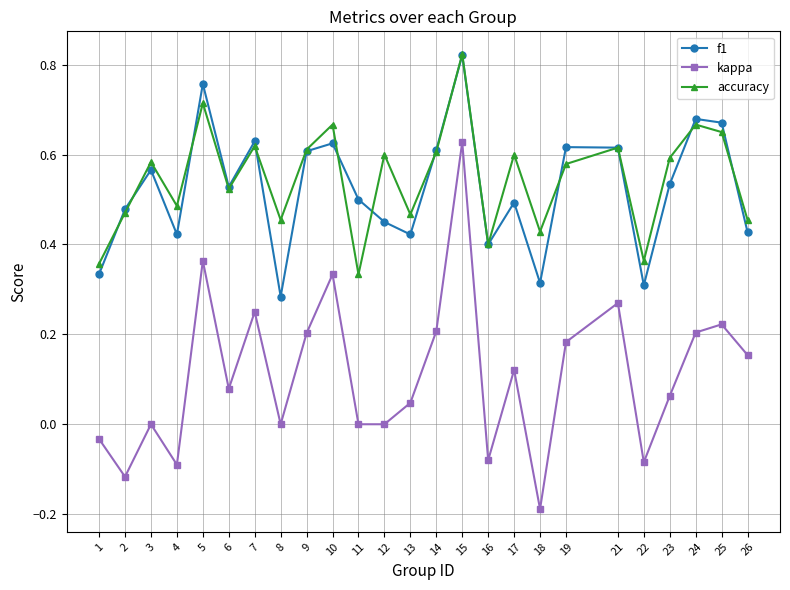

Which series changed the most between 4 and 9?

kappa